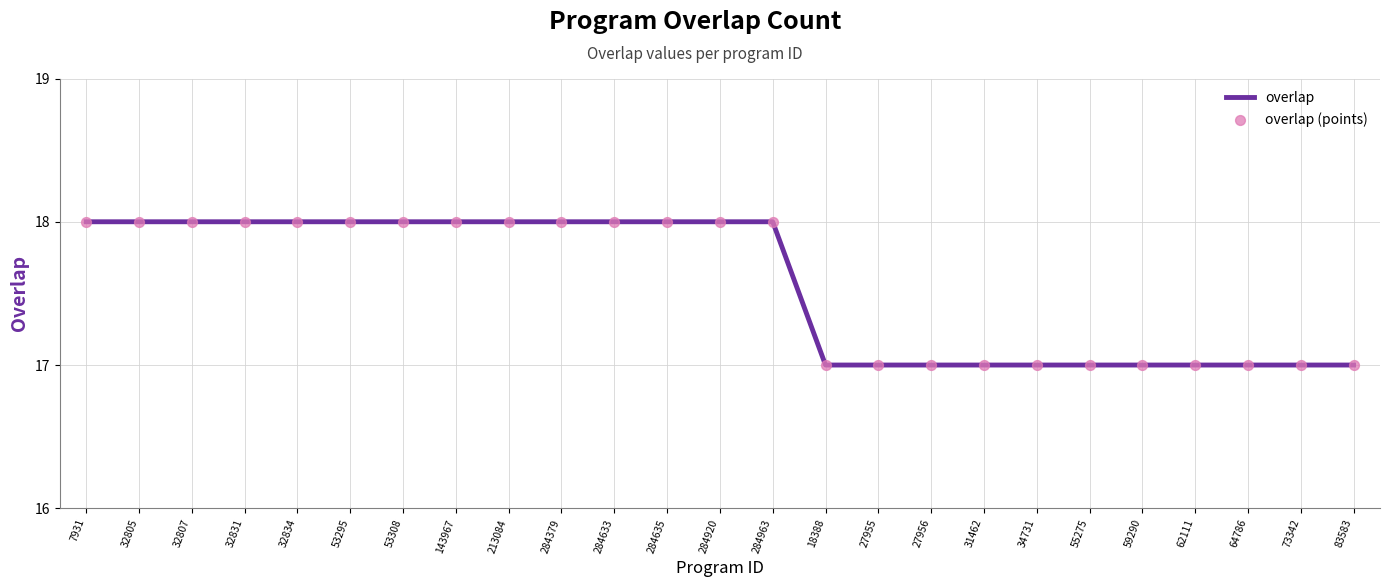

The value at 53295 is 18. True or false?

True